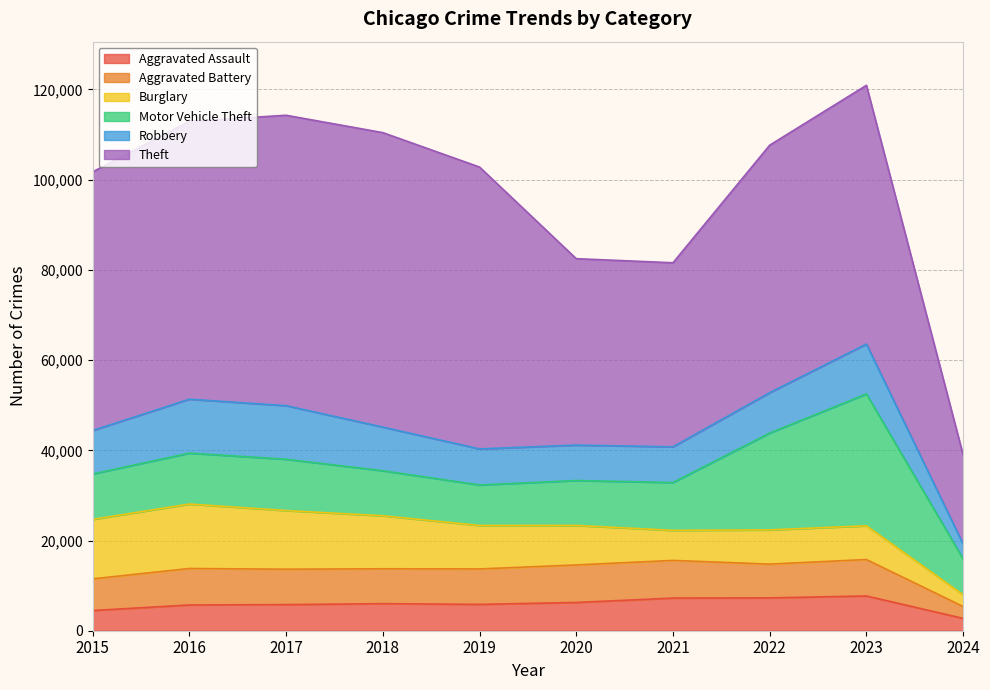

True or false: Burglary has a value of 10162 at 2021.

False